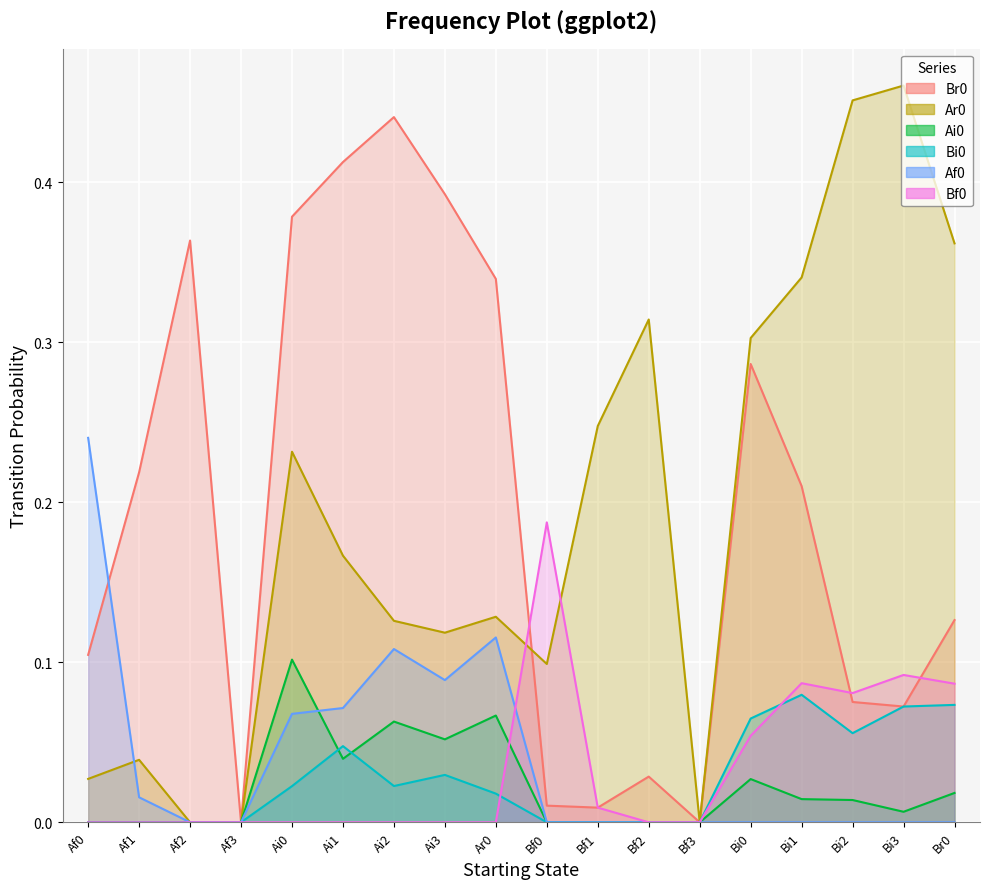

How many lines are shown in the chart?

6